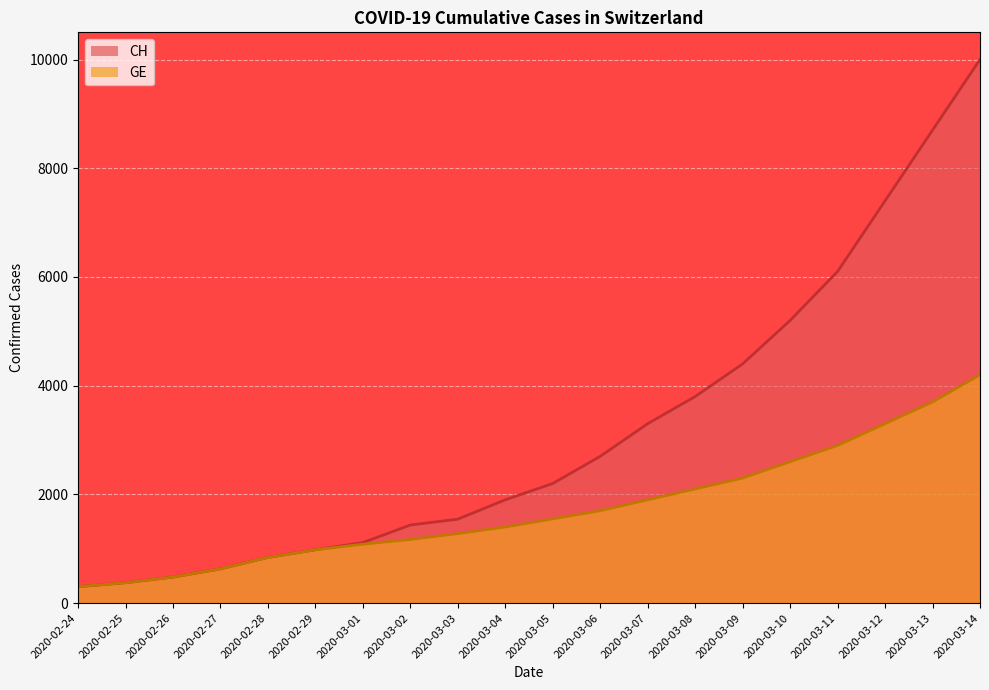

How many values in the CH series are below 2200?

10